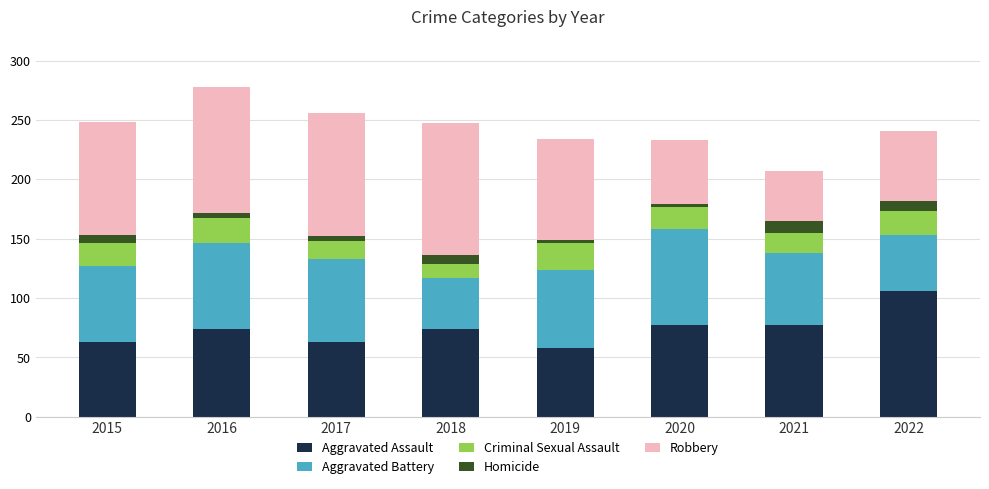

Which category has the highest value in the Aggravated Assault series?

2022